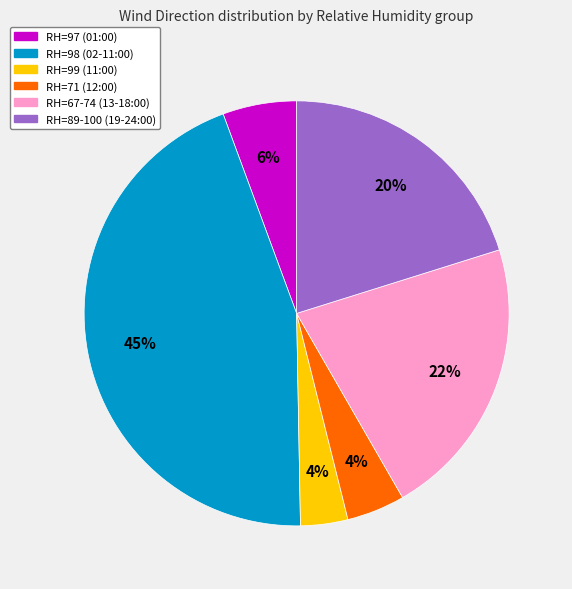

To the nearest percent, what is the average slice percentage?

17%